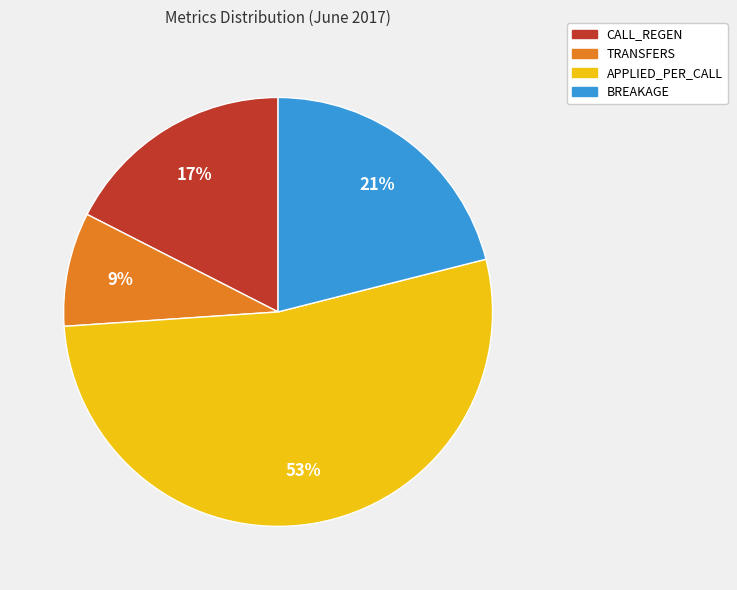

Is CALL_REGEN the majority of the pie?

No